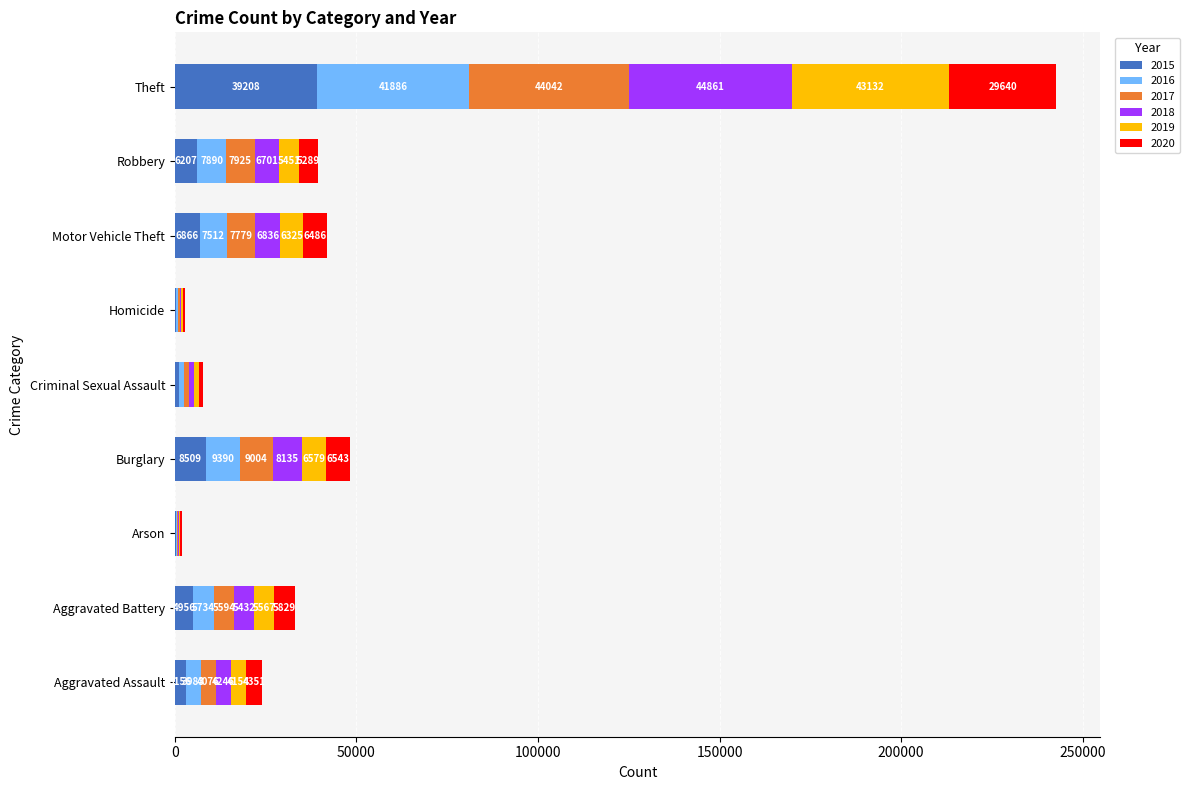

At which category is the sum across all series the highest?

Theft